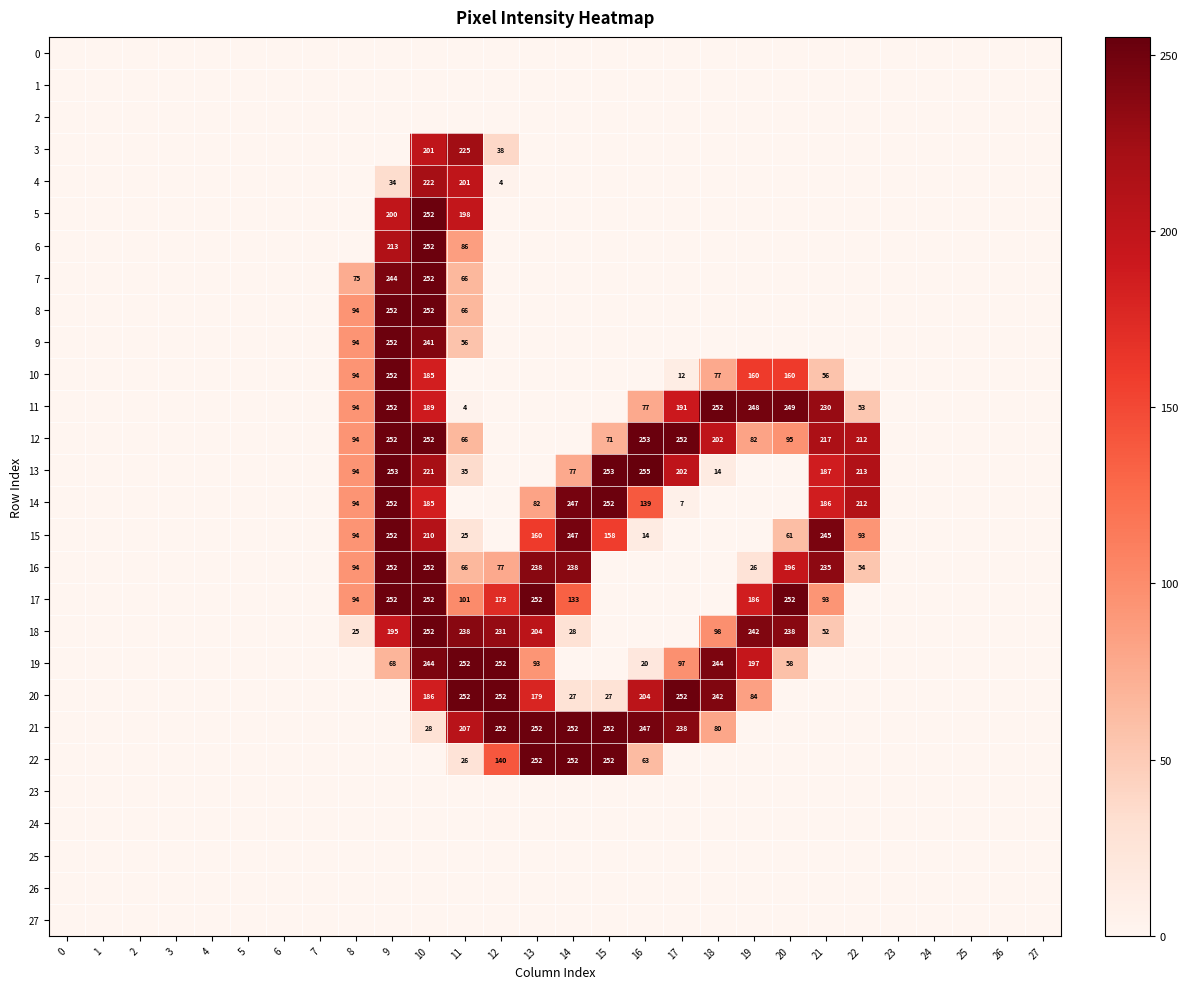

Is it true that 21 equals 80 at 18?

True